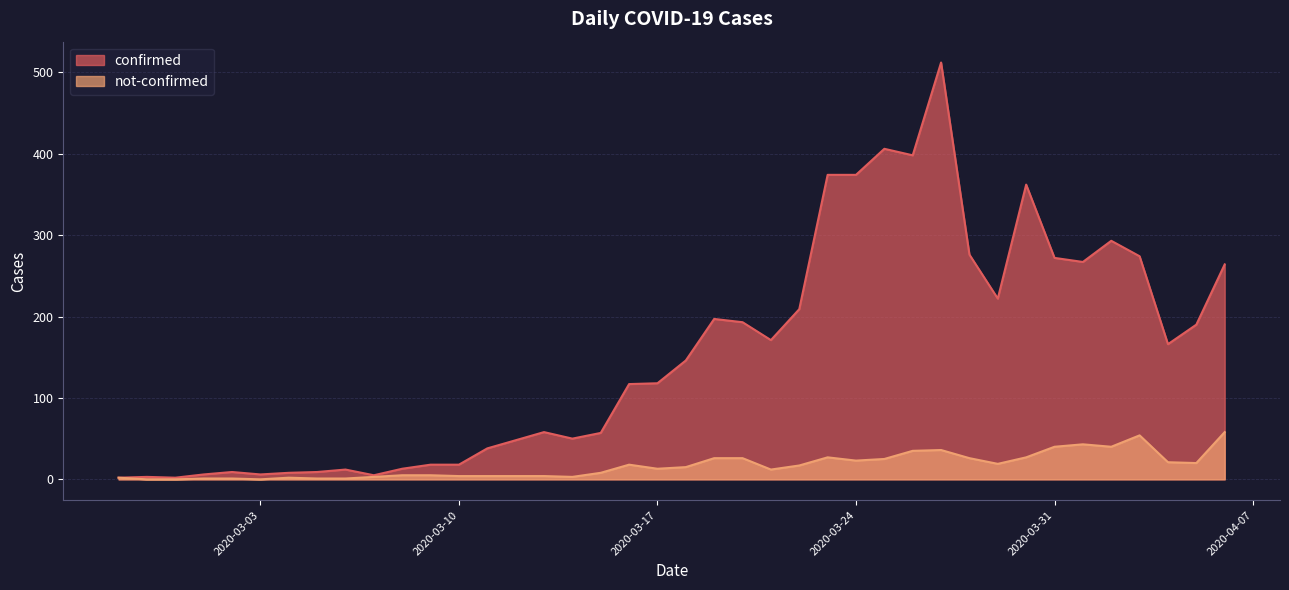

Reading right to left, extract all data points from this chart.

confirmed: 264	190	166	274	293	267	272	362	222	276	512	398	406	374	374	209	171	193	197	146	118	117	57	50	58	48	38	18	18	13	5	12	9	8	6	9	6	2	3	2
not-confirmed: 58	20	21	54	40	43	40	27	19	26	36	35	25	23	27	17	12	26	26	15	13	18	8	3	4	4	4	4	5	5	3	1	1	2	0	1	1	0	0	2